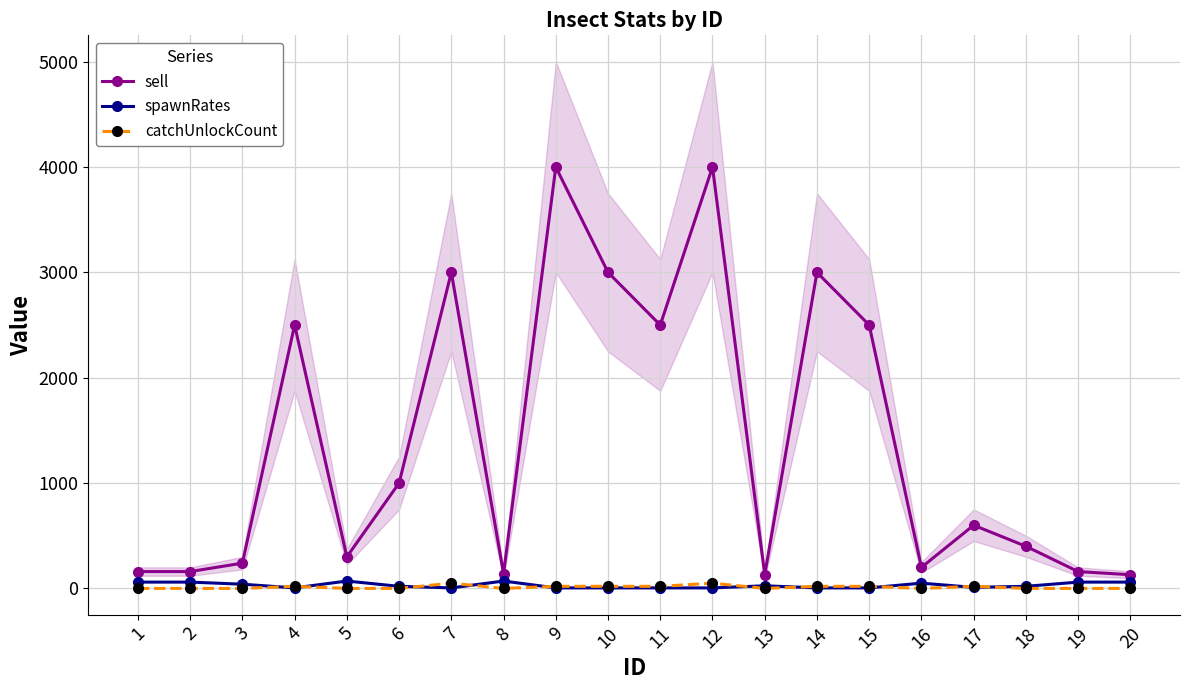

How many data points does each series have?

20